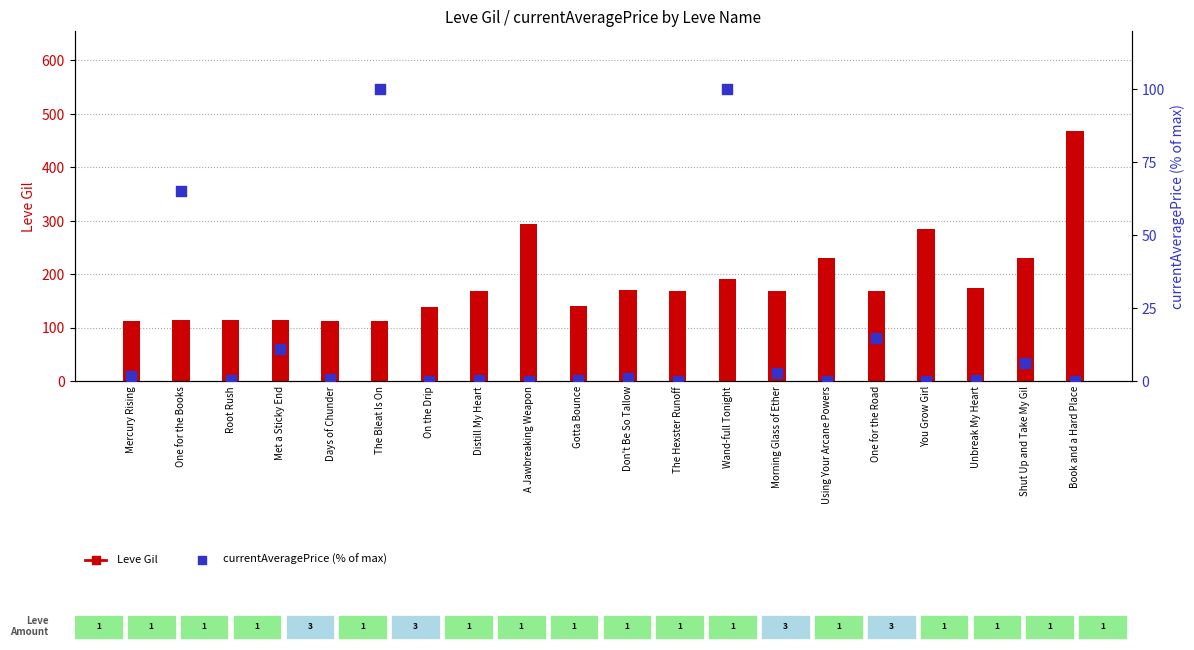

Is the value of currentAveragePrice (% of max) at Unbreak My Heart greater than the value of Leve Gil at The Bleat Is On?

No